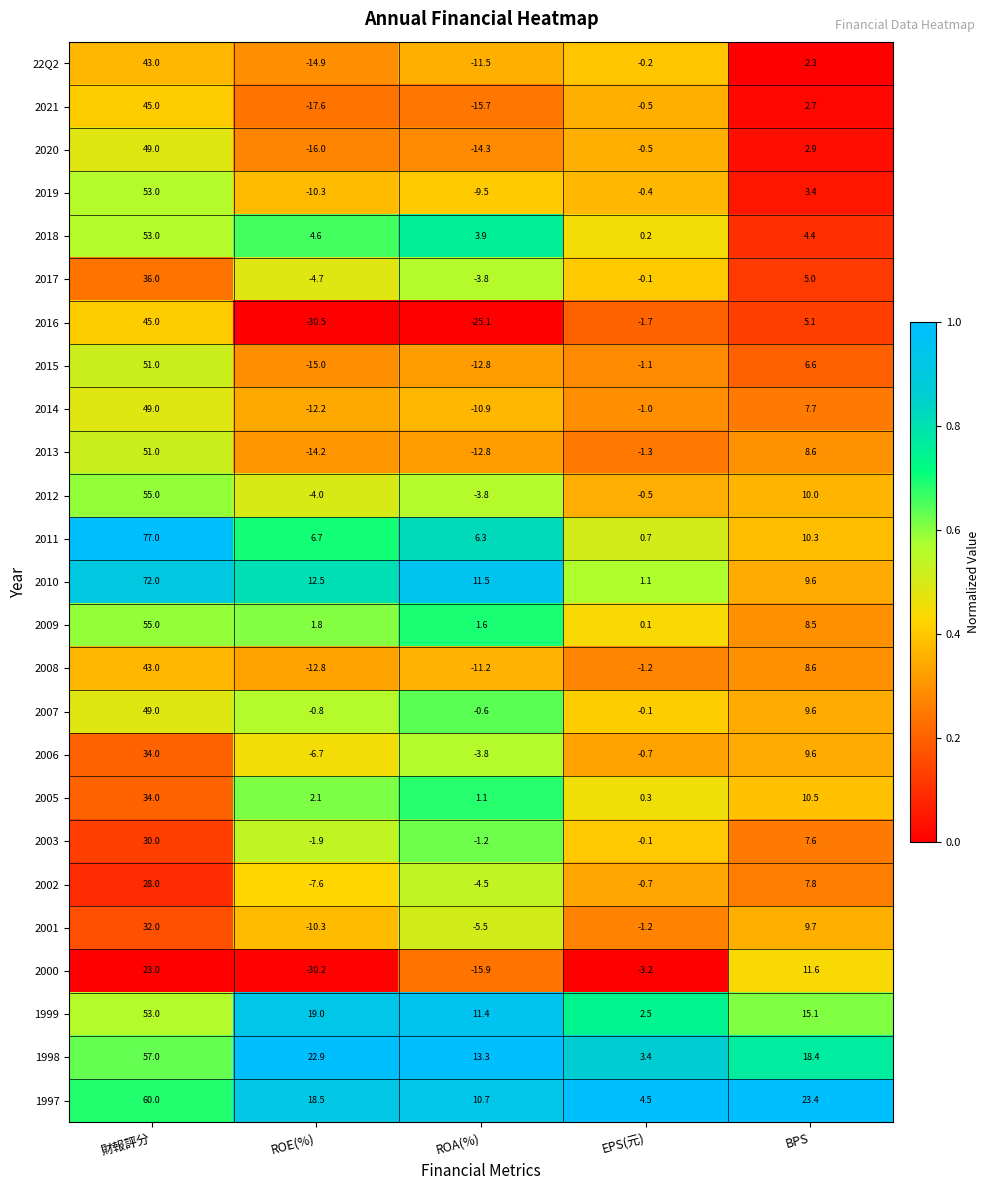

How many distinct data groups are displayed?

25